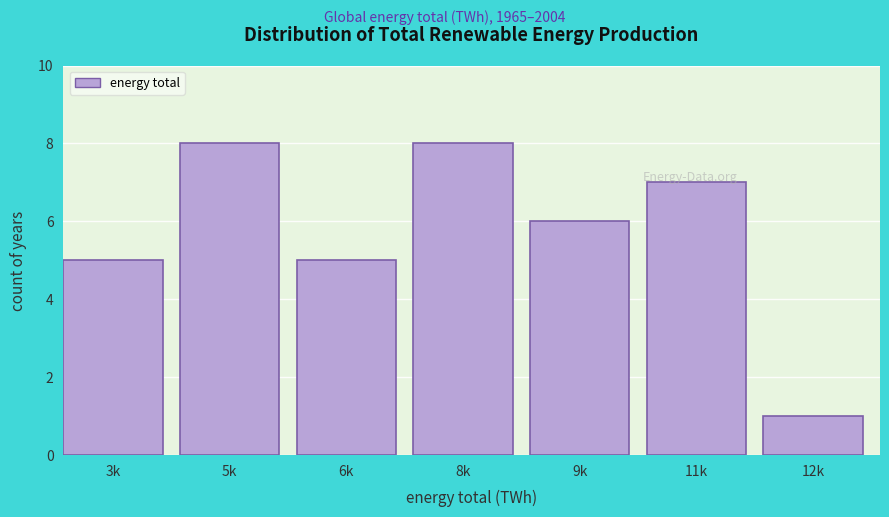

Reading left to right, list all the values displayed in this chart.

3k=5	5k=8	6k=5	8k=8	9k=6	11k=7	12k=1